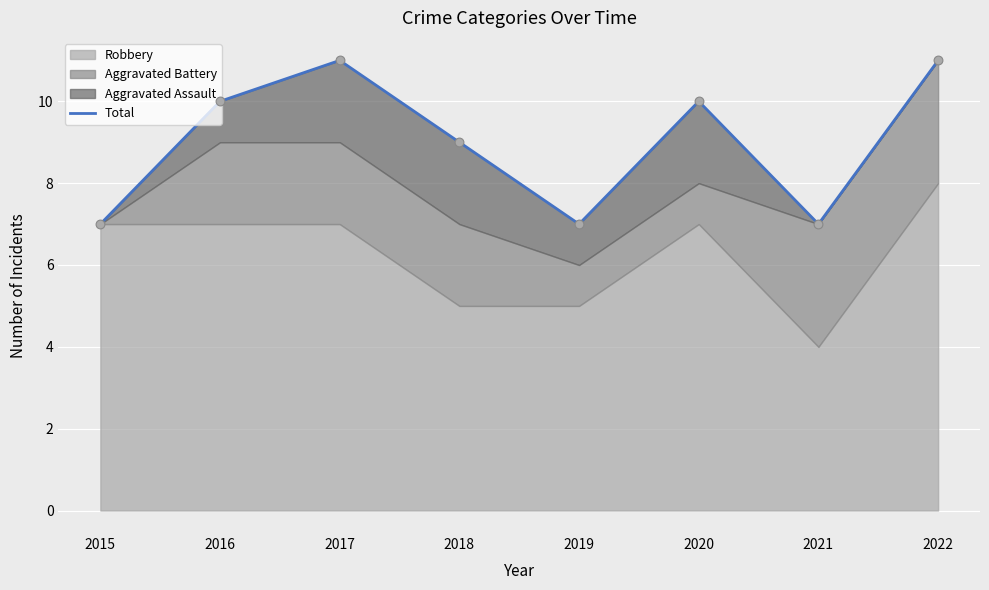

Between 2016 and 2021, which is larger?

2016